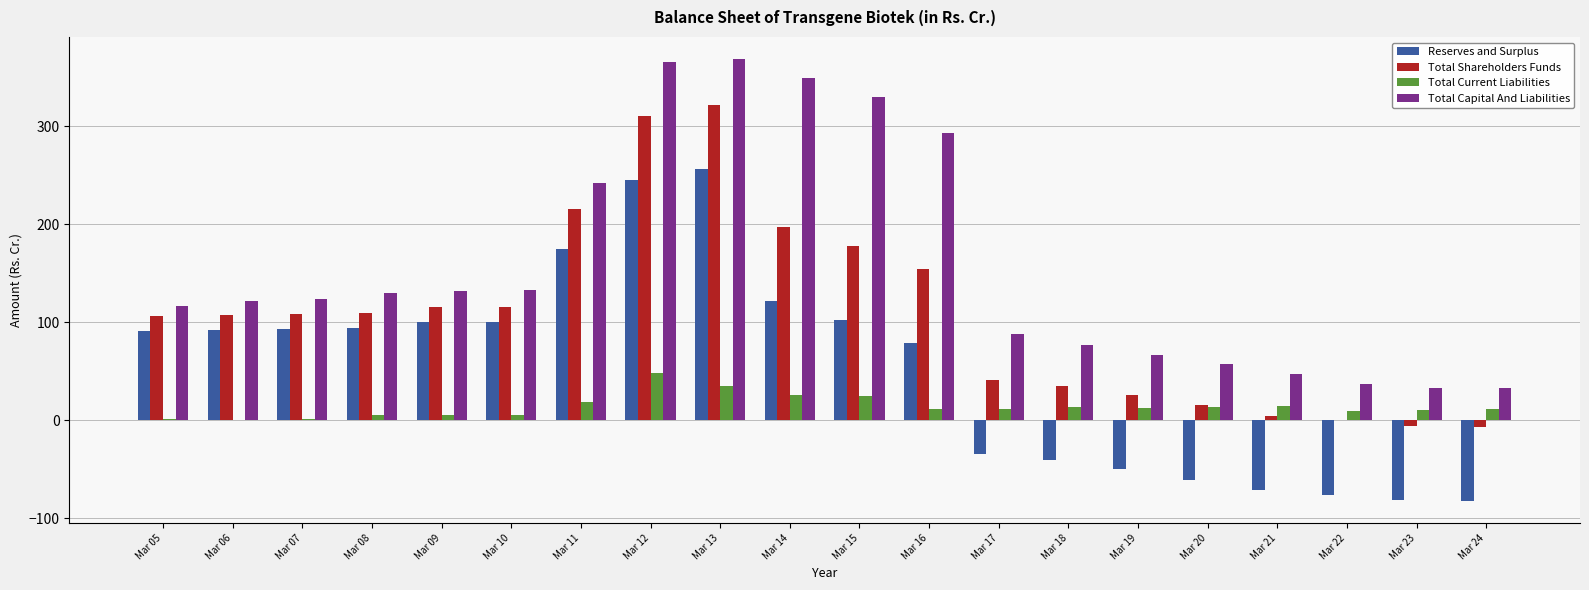

What is the sum of all Total Shareholders Funds values?

2149.6